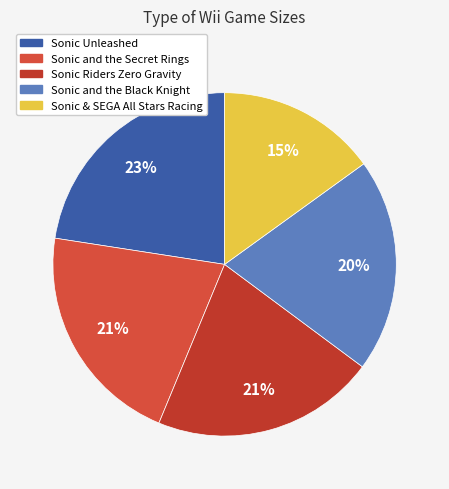

What percentage is the Sonic and the Secret Rings slice, to the nearest percent?

21%